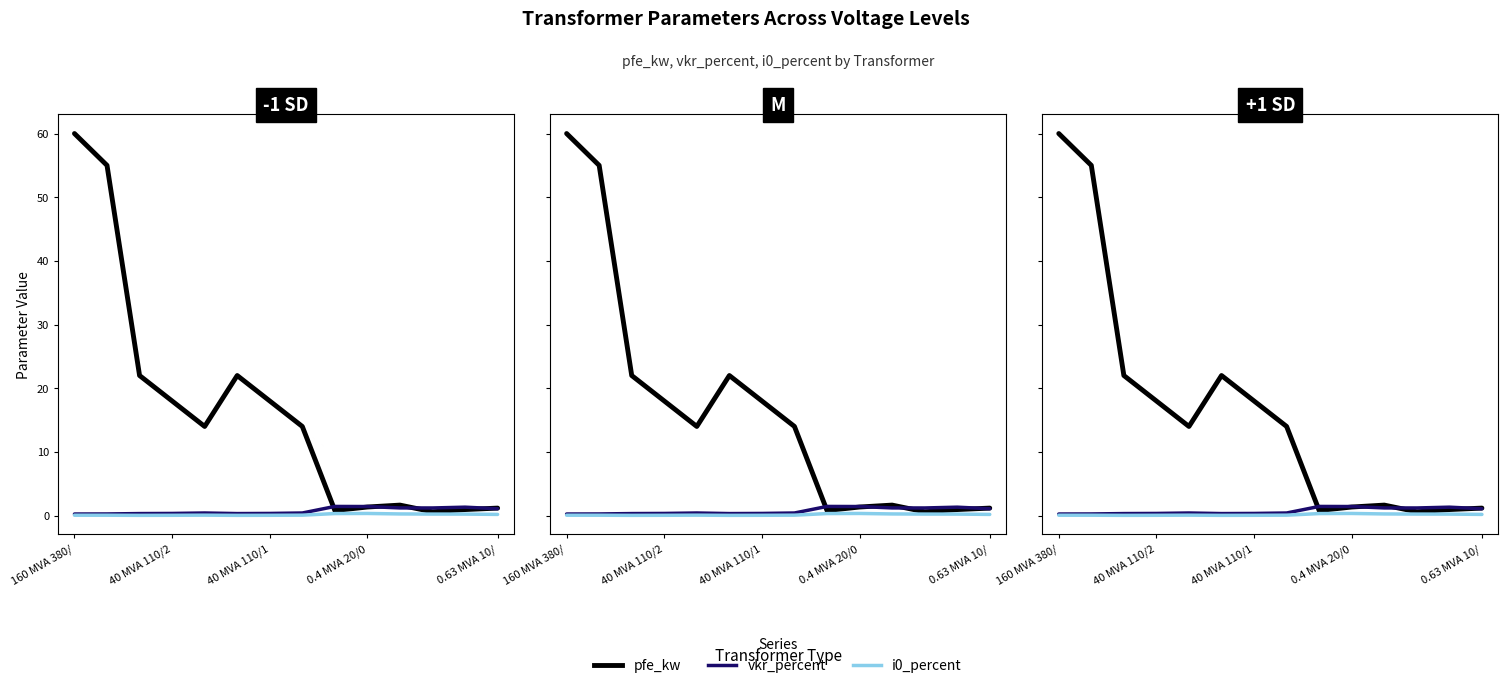

Is it true that i0_percent equals 0.0 at 0.63 MVA 10/?

False